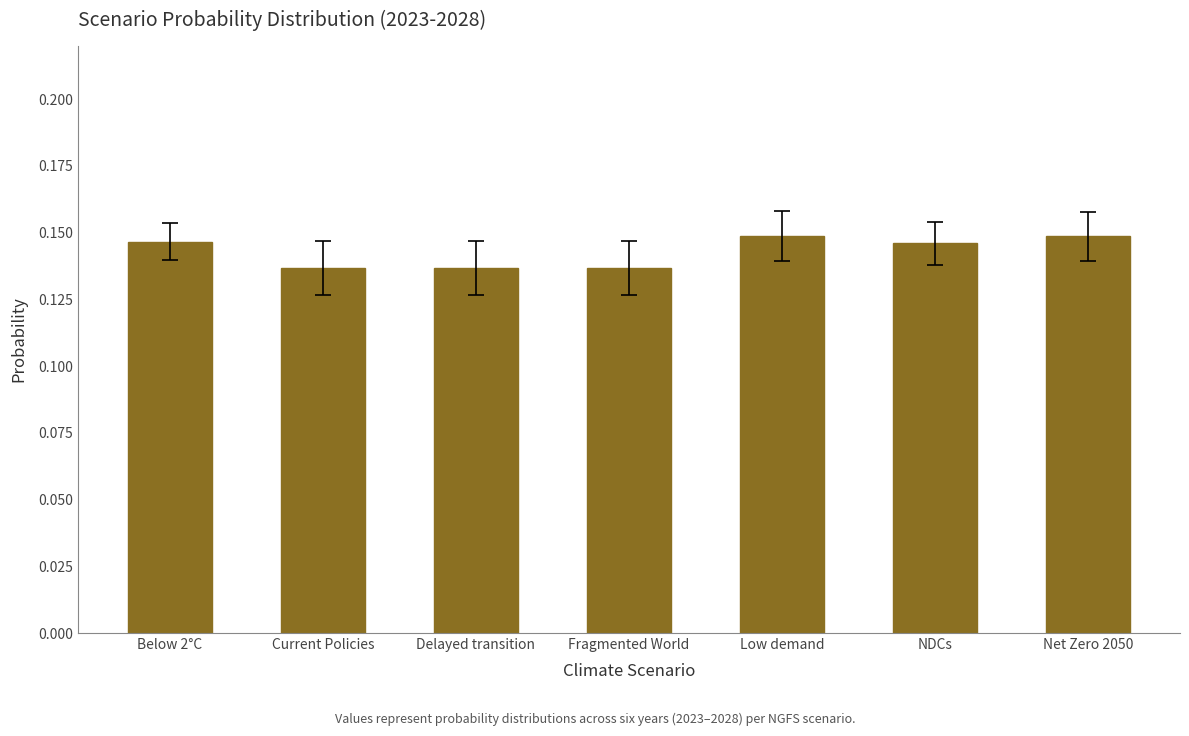

The value at Current Policies is 0.2. True or false?

False